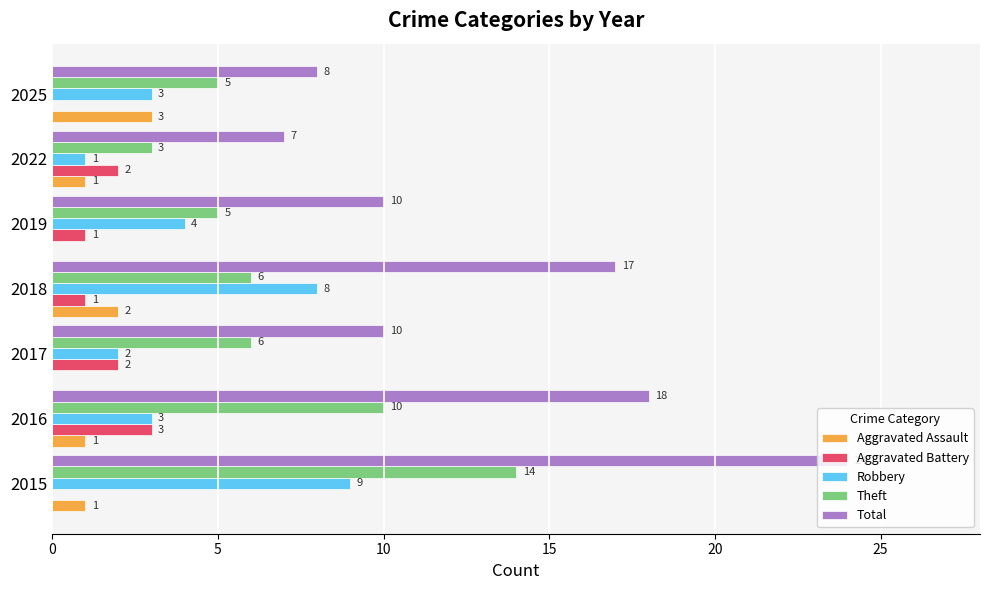

What is the highest value of the Aggravated Battery series?

3